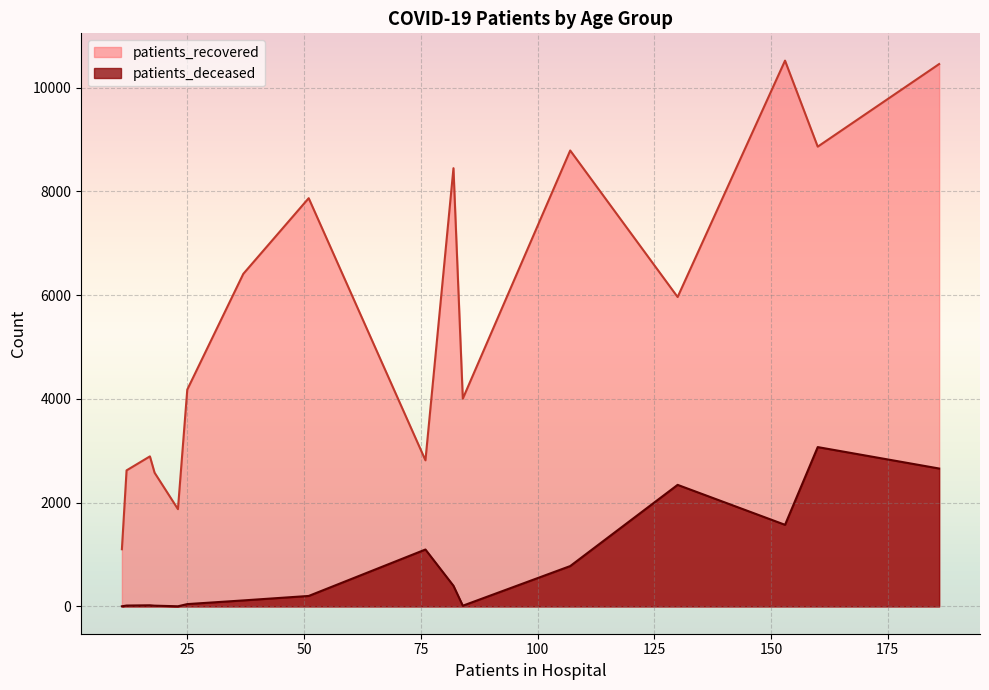

How many lines are shown in the chart?

2